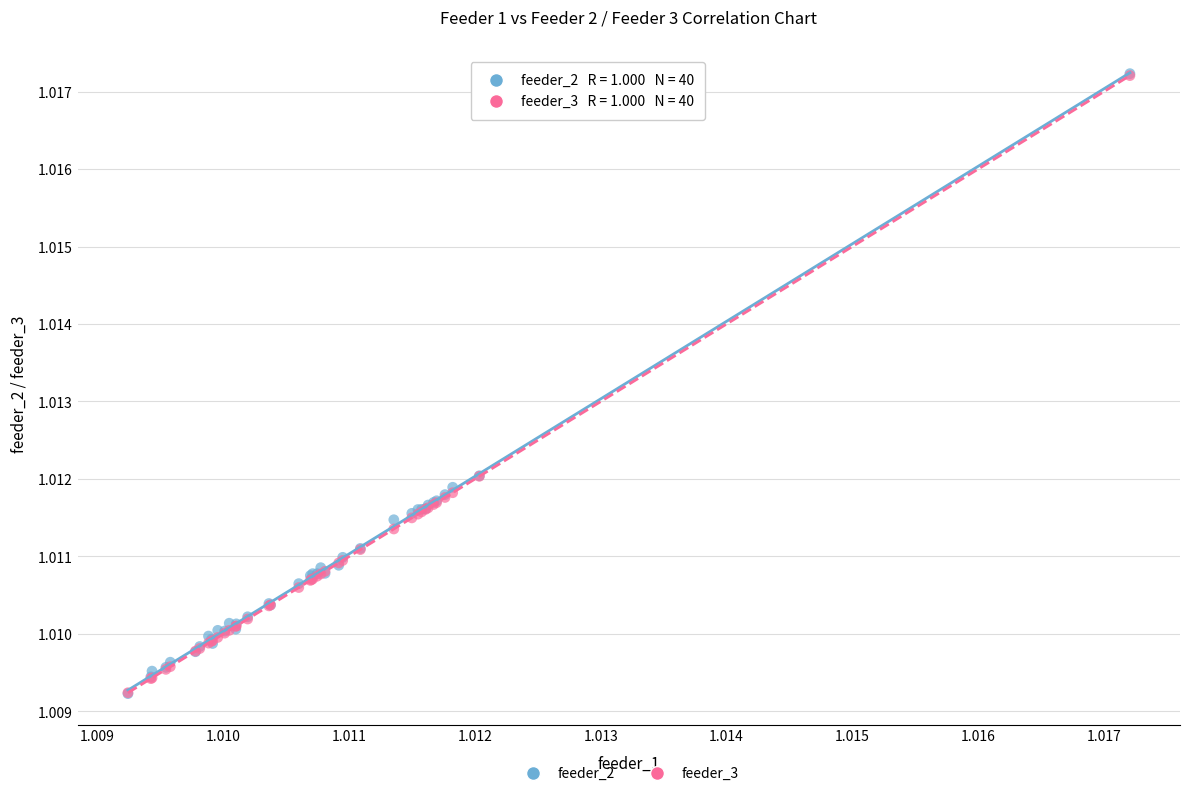

What are all the series names shown in the legend?

feeder_2, feeder_3